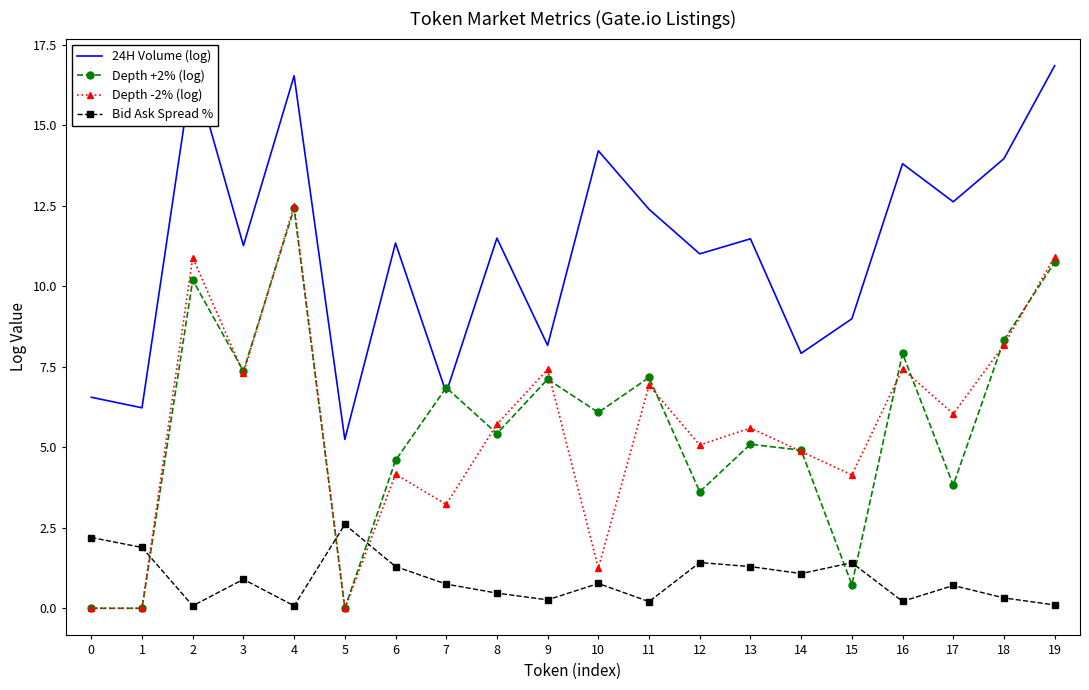

What is the average value of the Bid Ask Spread % series?

0.9